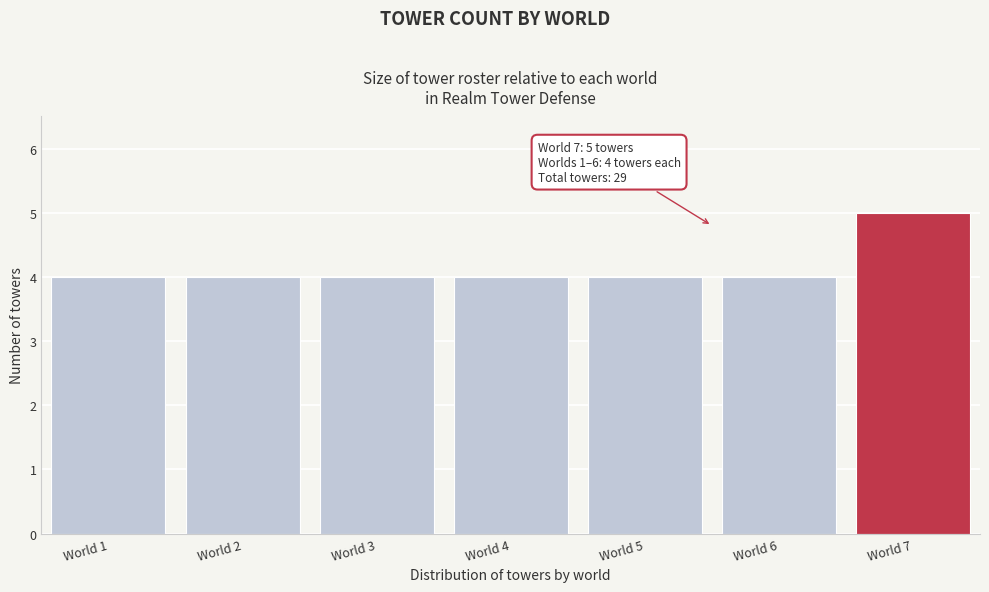

Reading left to right, transcribe all the data shown in this chart.

World 1=4	World 2=4	World 3=4	World 4=4	World 5=4	World 6=4	World 7=5